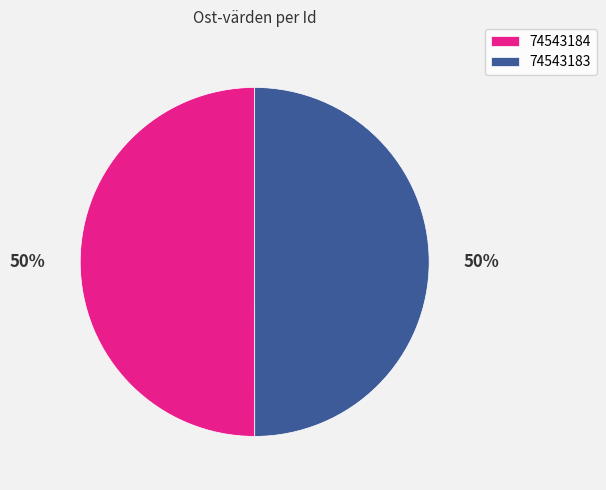

True or false: 74543184 accounts for 60% of the total.

False